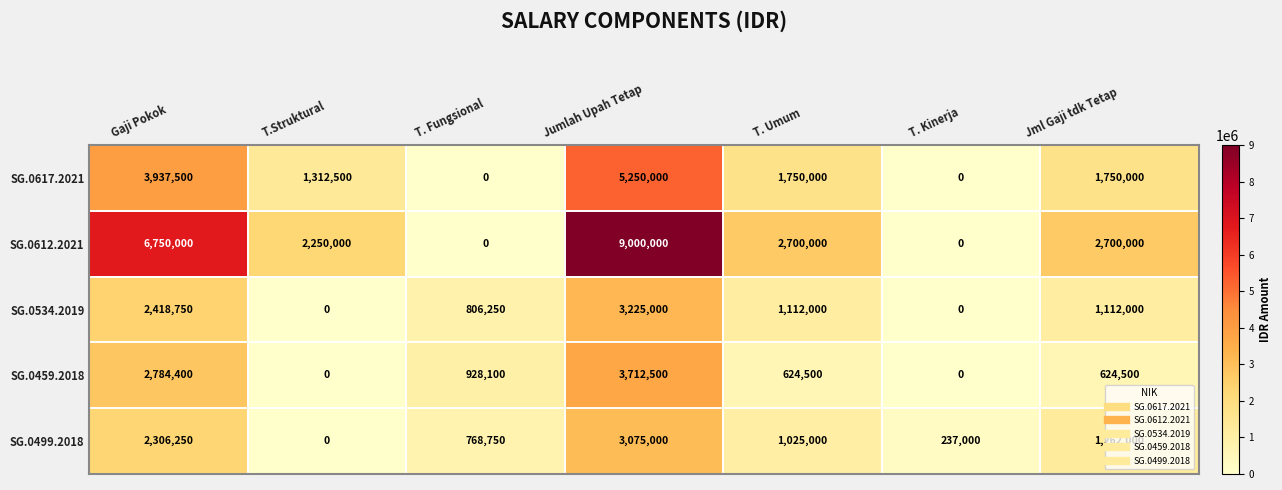

The SG.0612.2021 series shows 9000000 at Jumlah Upah Tetap. True or false?

True